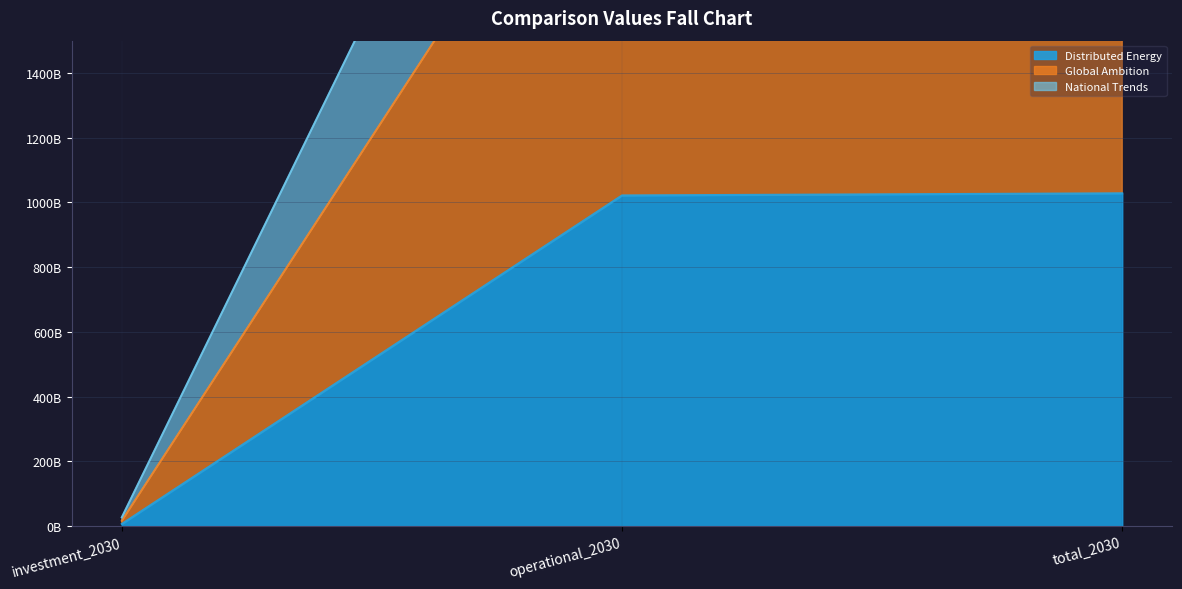

The Distributed Energy series shows 1021745154545.3 at operational_2030. True or false?

True